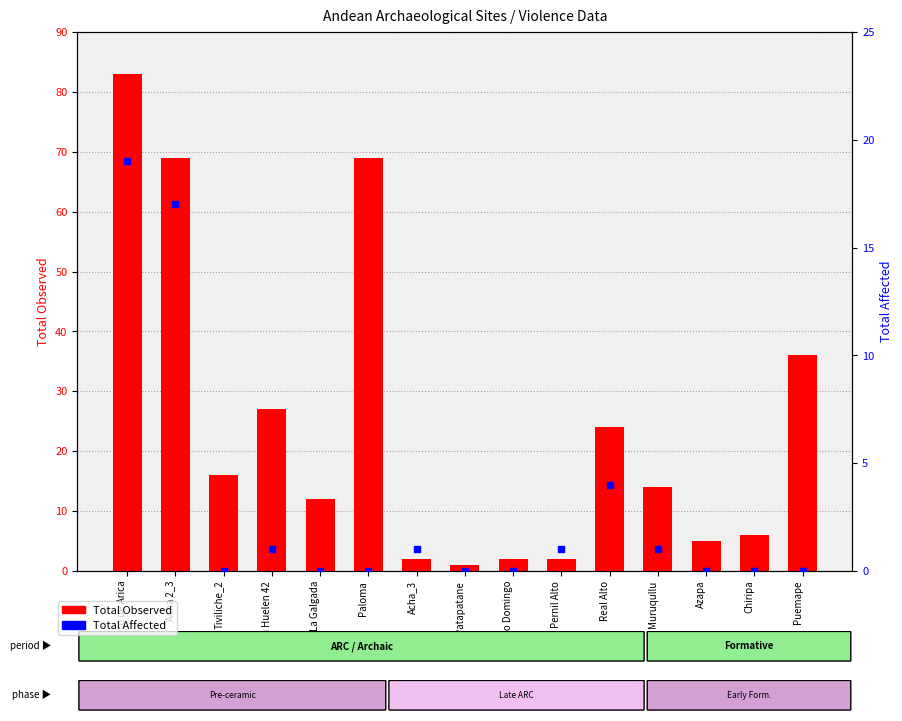

Which series contains the highest Y value?

Total Observed